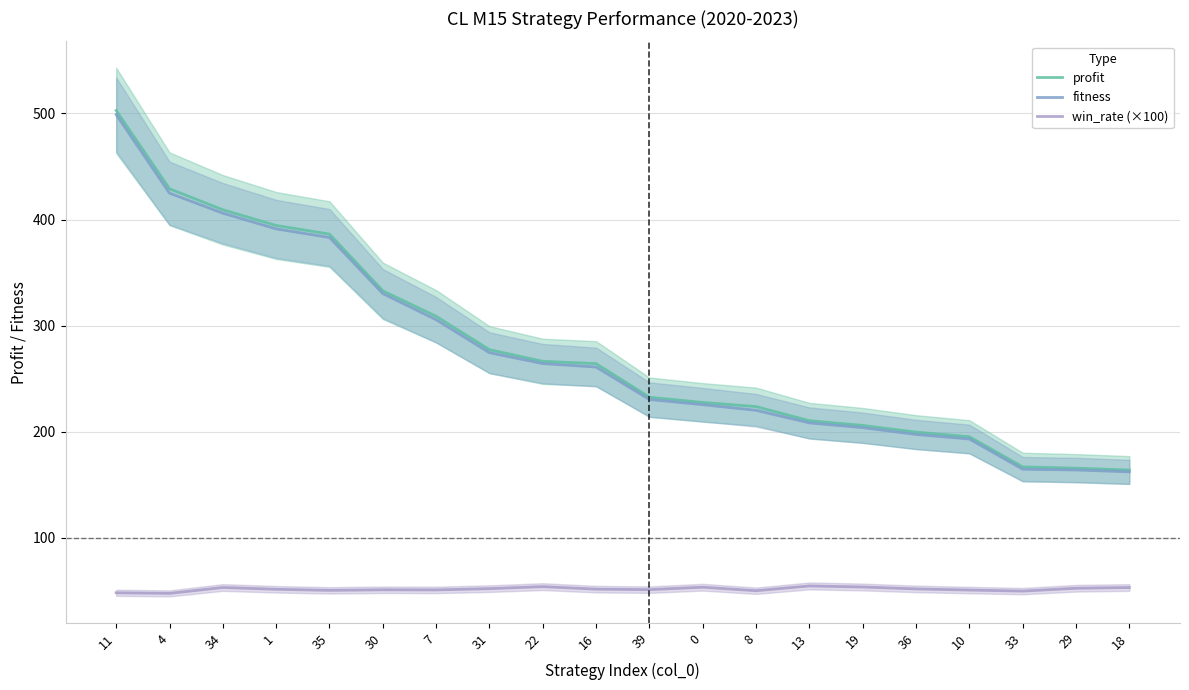

How many lines are shown in the chart?

3